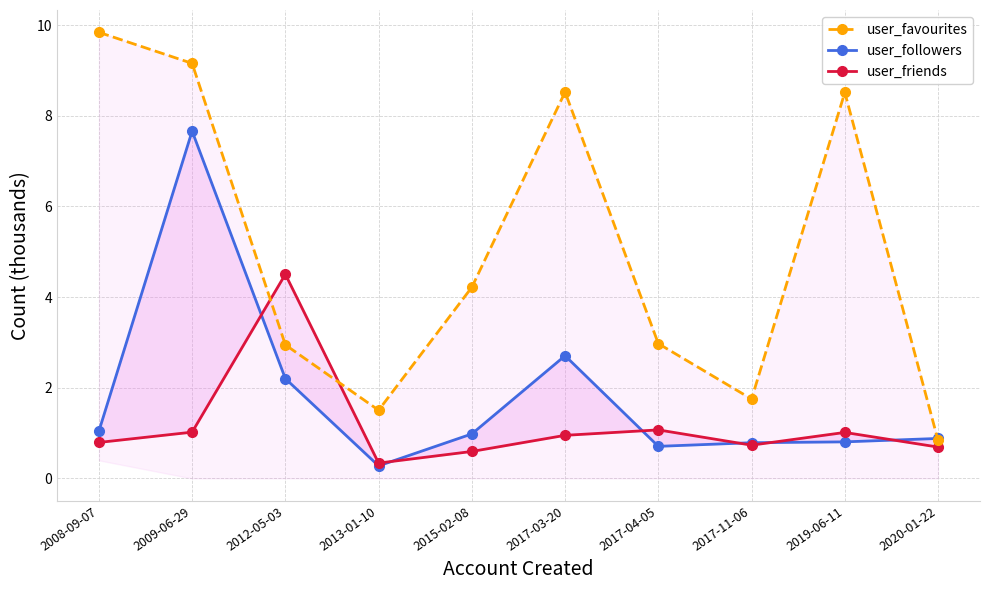

Reading left to right, what are all the values shown in this chart?

user_favourites: 2008-09-07=9.8	2009-06-29=9.2	2012-05-03=2.9	2013-01-10=1.5	2015-02-08=4.2	2017-03-20=8.5	2017-04-05=3.0	2017-11-06=1.8	2019-06-11=8.5	2020-01-22=0.8
user_followers: 2008-09-07=1.0	2009-06-29=7.7	2012-05-03=2.2	2013-01-10=0.3	2015-02-08=1.0	2017-03-20=2.7	2017-04-05=0.7	2017-11-06=0.8	2019-06-11=0.8	2020-01-22=0.9
user_friends: 2008-09-07=0.8	2009-06-29=1.0	2012-05-03=4.5	2013-01-10=0.3	2015-02-08=0.6	2017-03-20=1.0	2017-04-05=1.1	2017-11-06=0.7	2019-06-11=1.0	2020-01-22=0.7